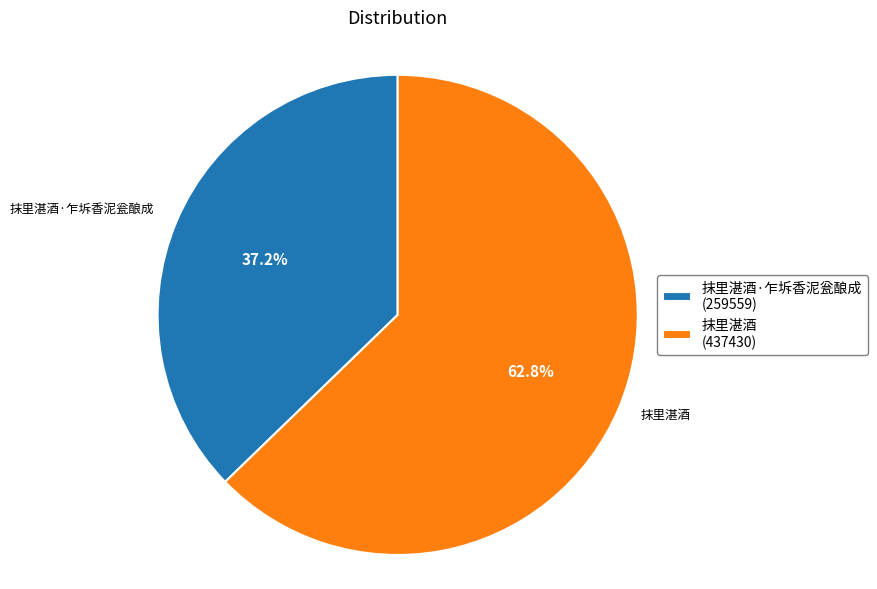

Does any single category account for the majority?

Yes